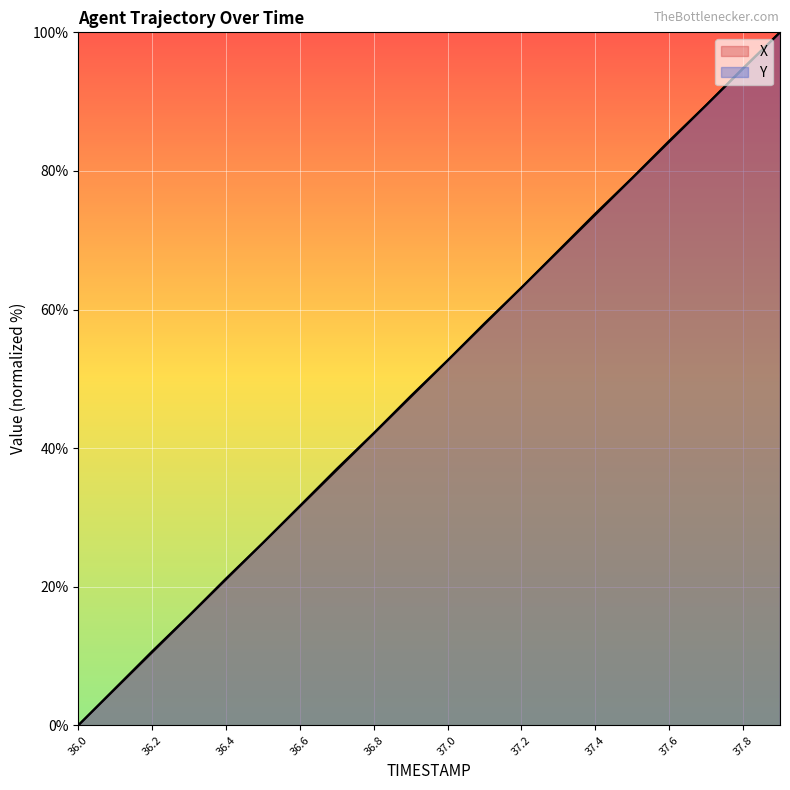

What is the value of the X point at the 15th from the left?

73.7